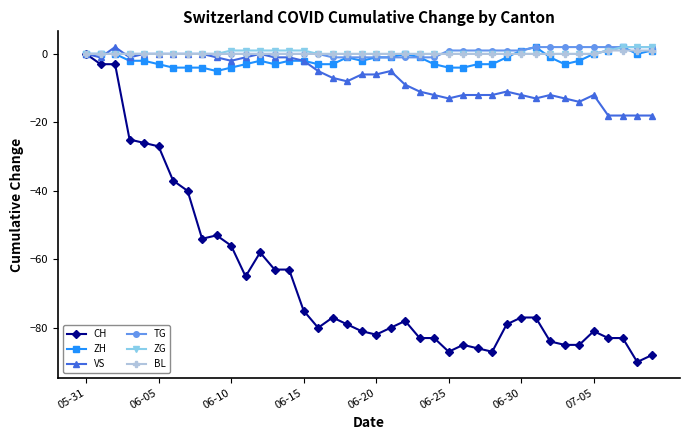

What is the lowest value of the VS series?

-18